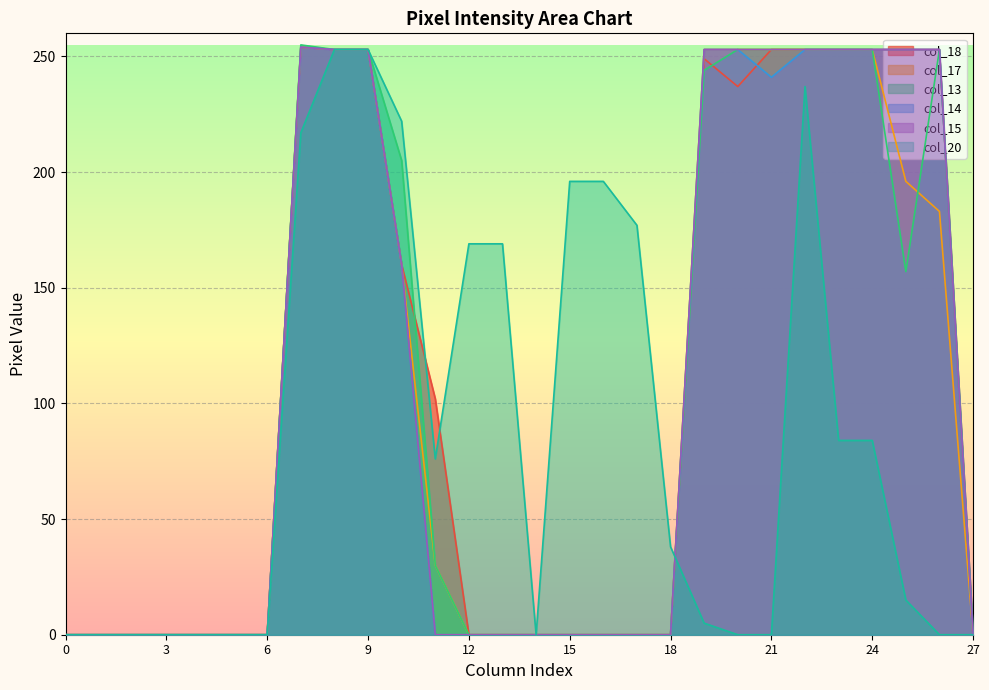

Reading left to right, transcribe all the data shown in this chart.

col_18: 0	0	0	0	0	0	0	254	253	253	160	102	0	0	0	0	0	0	0	249	237	253	253	253	253	253	253	0
col_17: 0	0	0	0	0	0	0	254	253	253	160	30	0	0	0	0	0	0	0	253	253	253	253	253	253	196	183	0
col_13: 0	0	0	0	0	0	0	255	253	253	205	30	0	0	0	0	0	0	0	244	253	253	253	253	253	157	253	0
col_14: 0	0	0	0	0	0	0	254	253	253	160	0	0	0	0	0	0	0	0	253	253	241	253	253	253	253	253	0
col_15: 0	0	0	0	0	0	0	254	253	253	160	0	0	0	0	0	0	0	0	253	253	253	253	253	253	253	253	0
col_20: 0	0	0	0	0	0	0	217	253	253	222	76	169	169	0	196	196	177	38	5	0	0	237	84	84	15	0	0